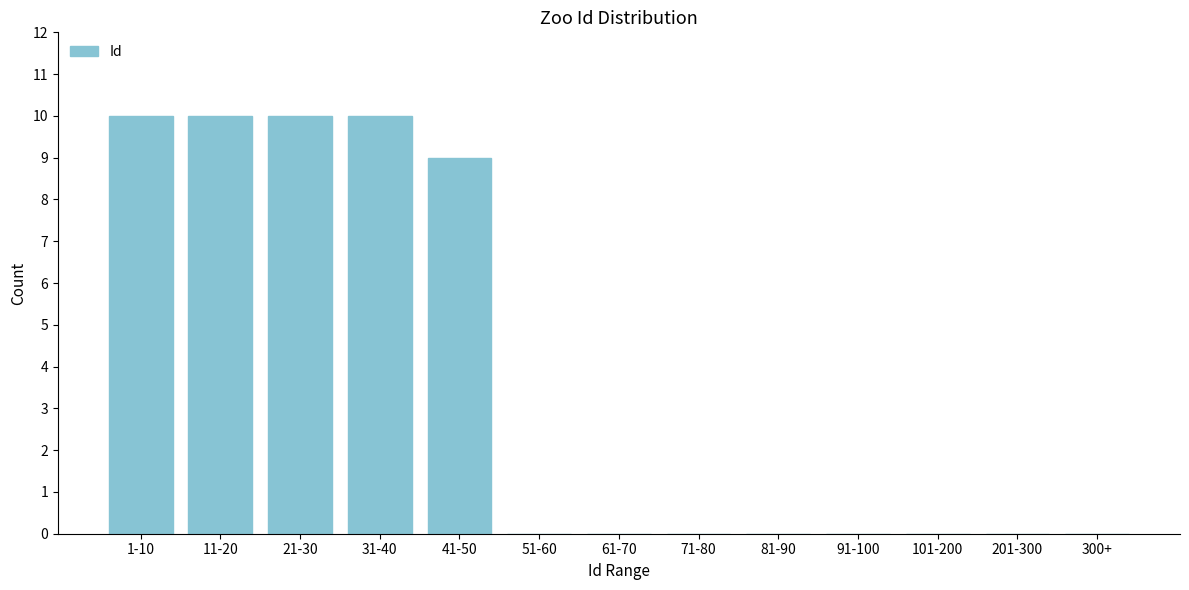

Reading right to left, extract all data points from this chart.

300+=0	201-300=0	101-200=0	91-100=0	81-90=0	71-80=0	61-70=0	51-60=0	41-50=9	31-40=10	21-30=10	11-20=10	1-10=10